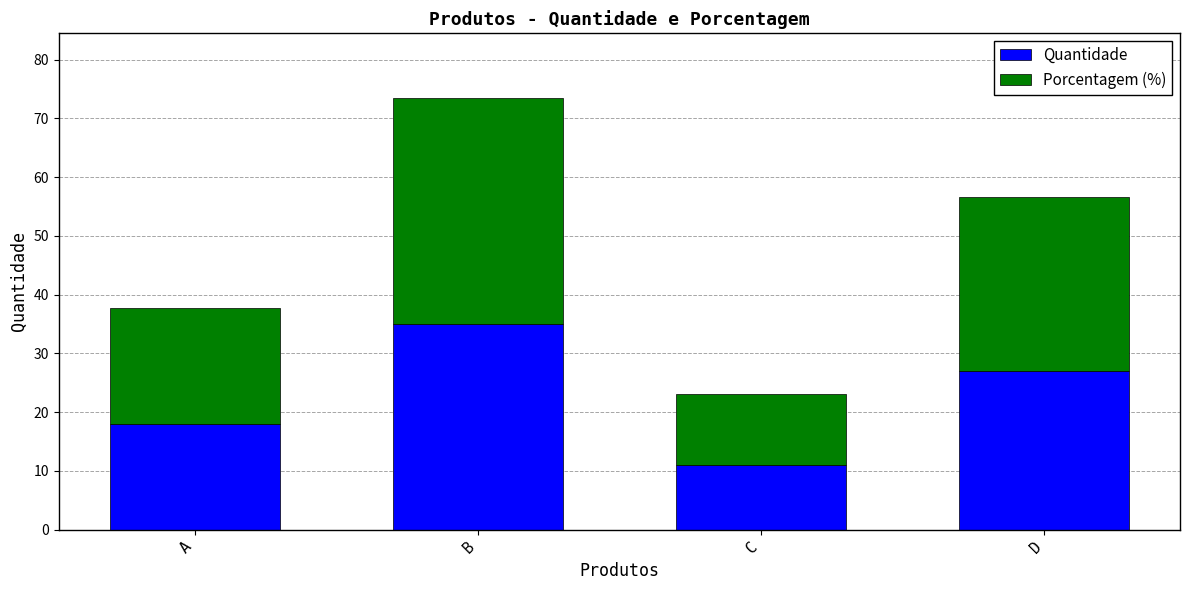

At which category is the sum across all series the highest?

B